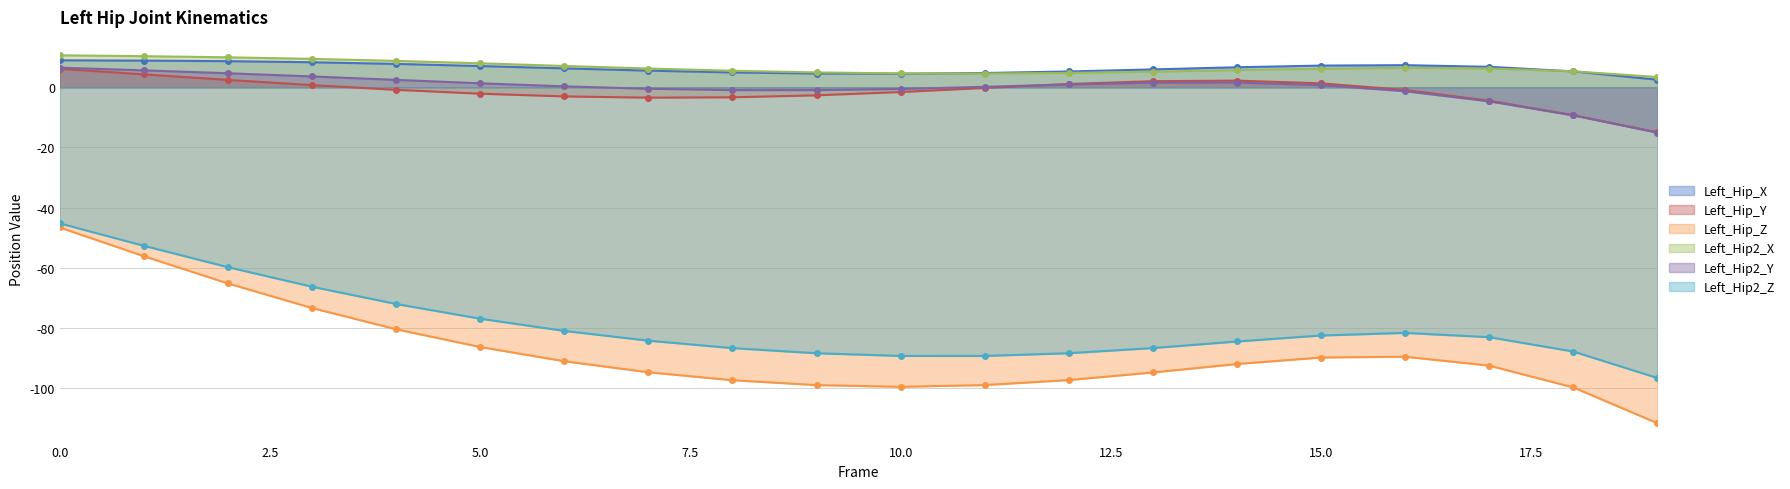

True or false: Left_Hip2_Z has a value of -123.4 at 12.

False